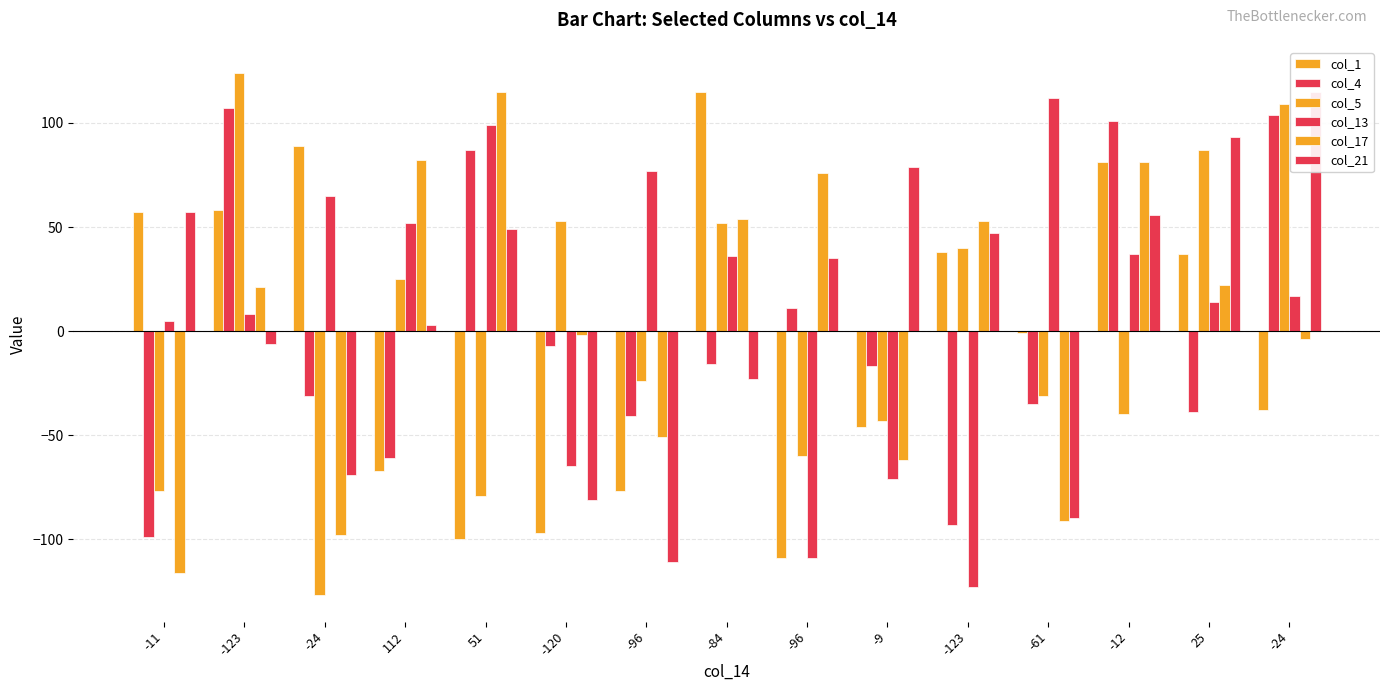

What is the difference between the col_17 values at -123 and -120?

23